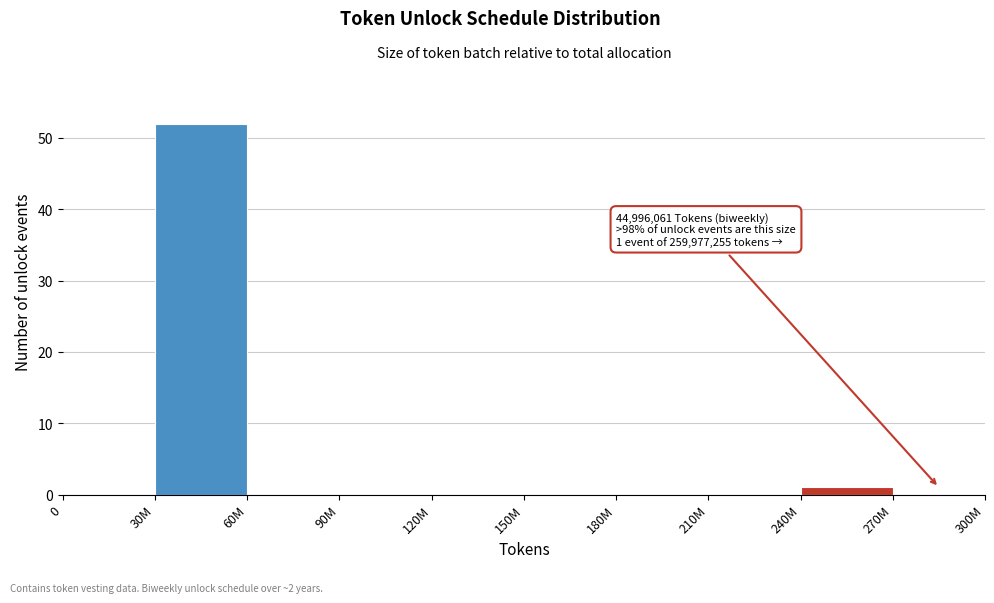

Reading left to right, list all the values displayed in this chart.

0=0	30M=52	60M=0	90M=0	120M=0	150M=0	180M=0	210M=0	240M=1	270M=0